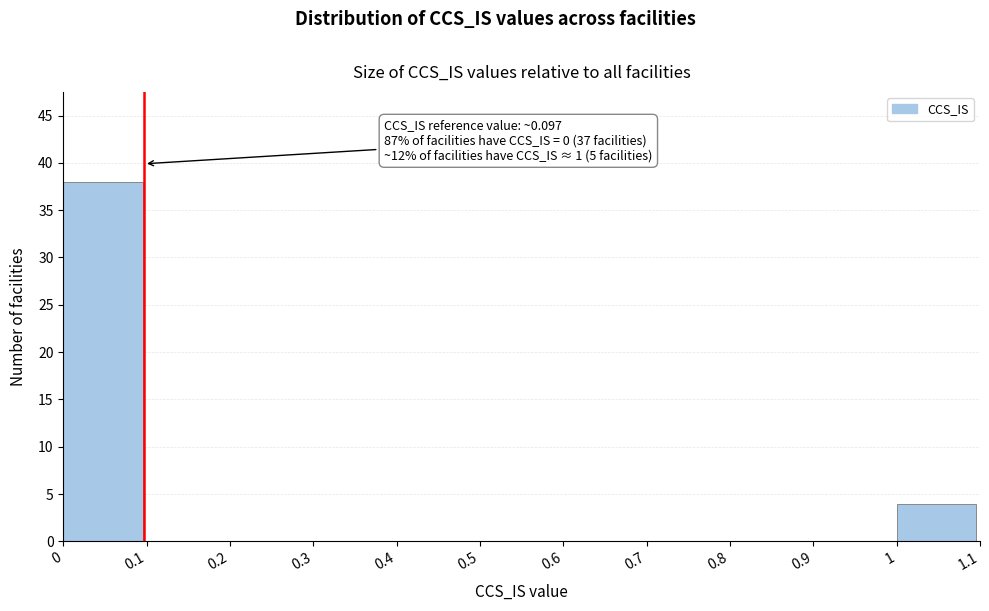

Over which range of the x-axis is the bar tallest?

0 to 0.1